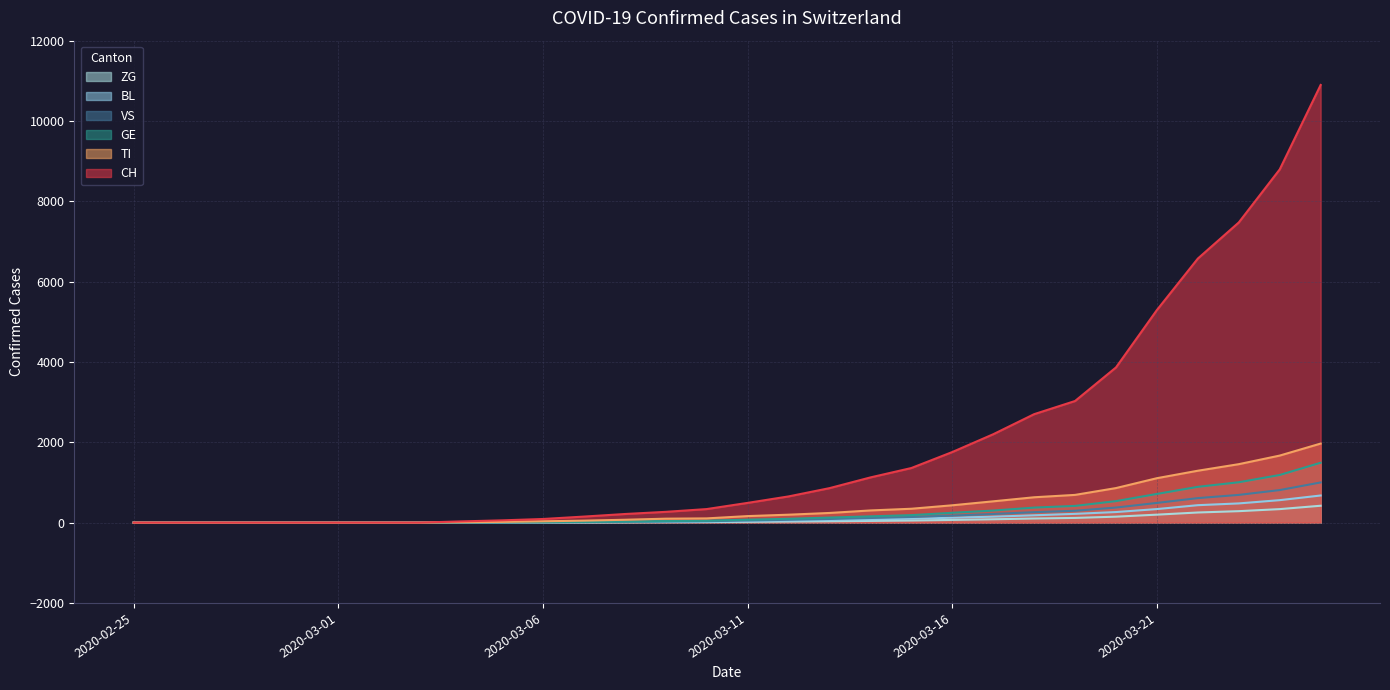

How many lines are shown in the chart?

6